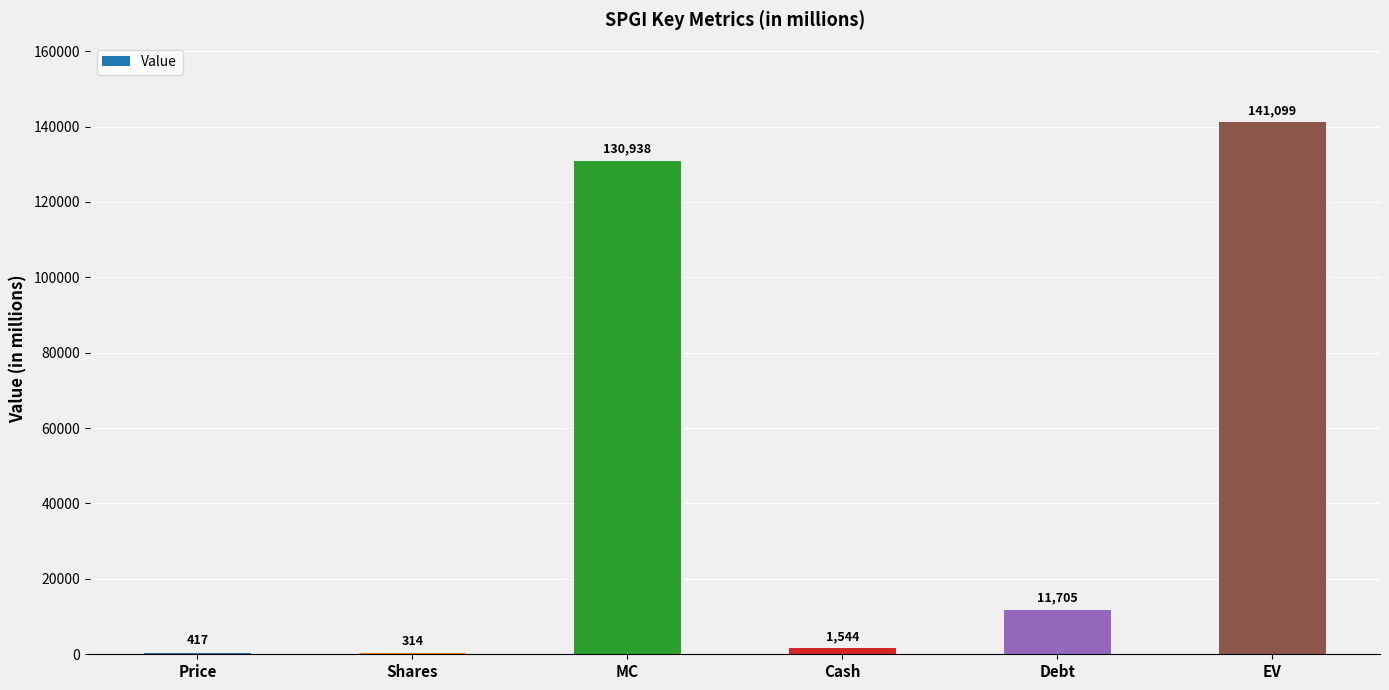

How many distinct data groups are displayed?

1